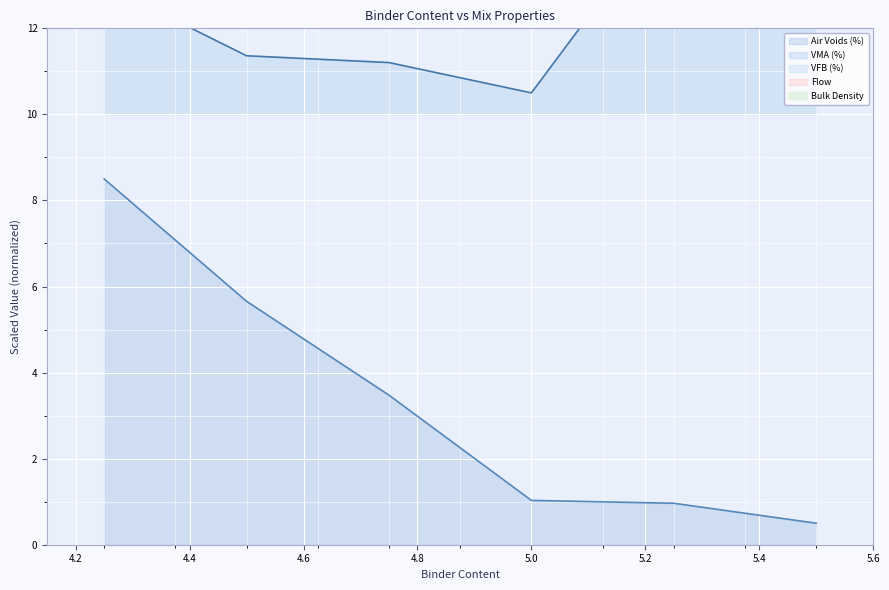

Which series changed the most between 4.5 and 5.25?

Flow